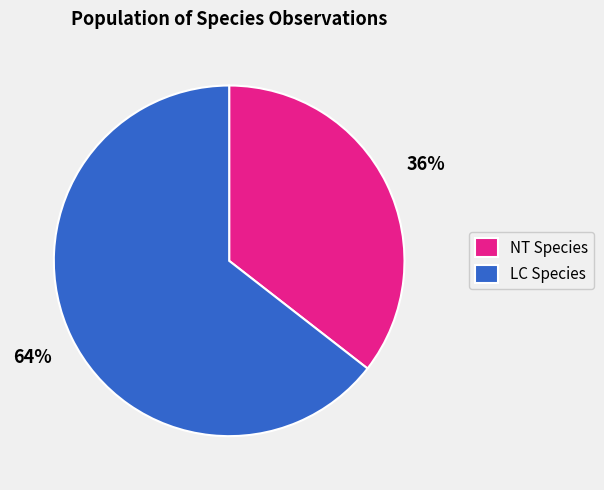

Do NT Species and LC Species together represent more than half of the pie?

Yes